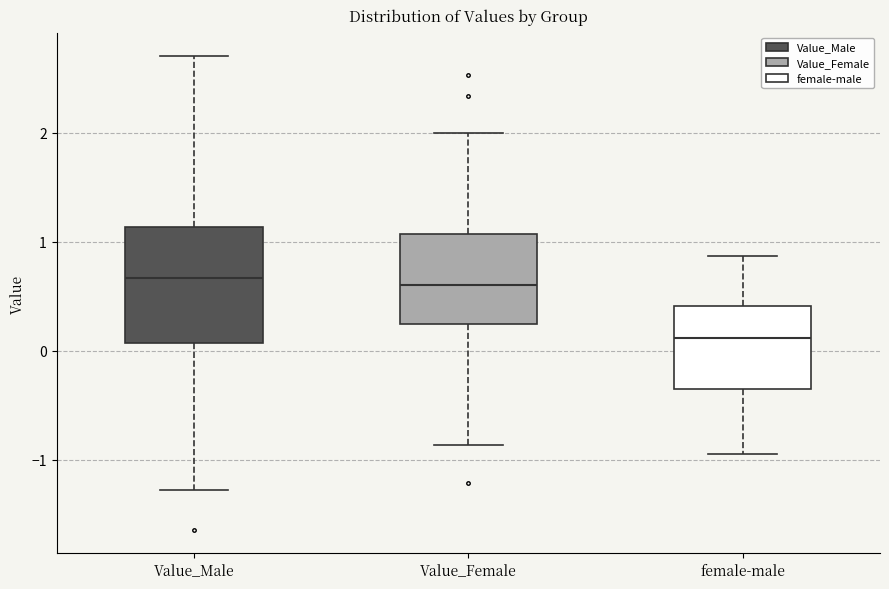

Which box has the lowest median line?

female-male